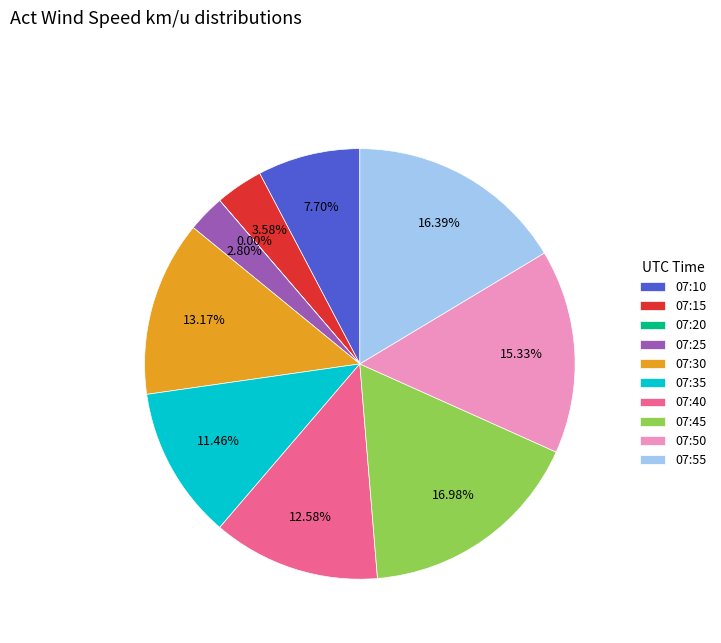

Is there a majority slice in this chart?

No